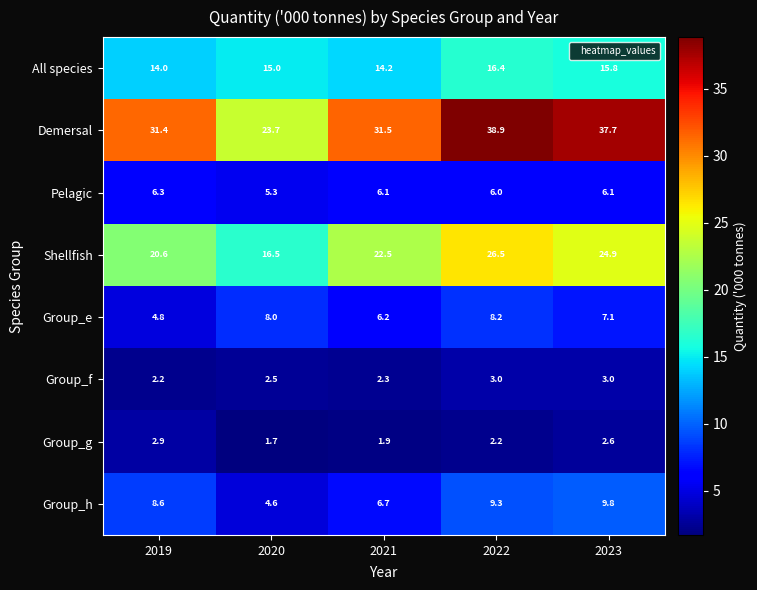

What is the maximum value shown in the chart?

38.9